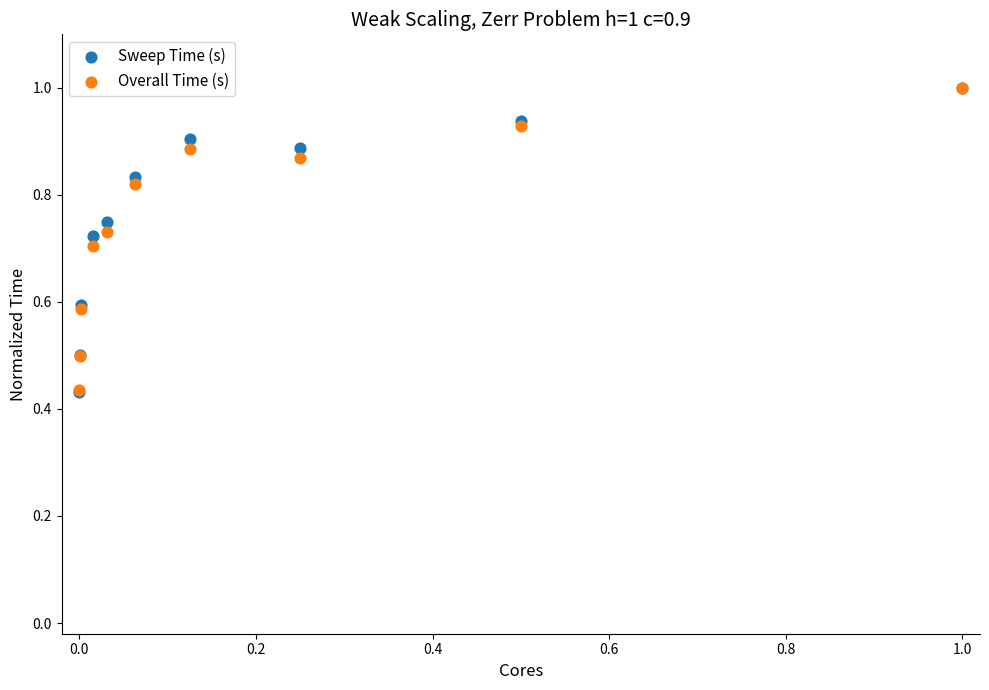

What are all the series names shown in the legend?

Sweep Time (s), Overall Time (s)